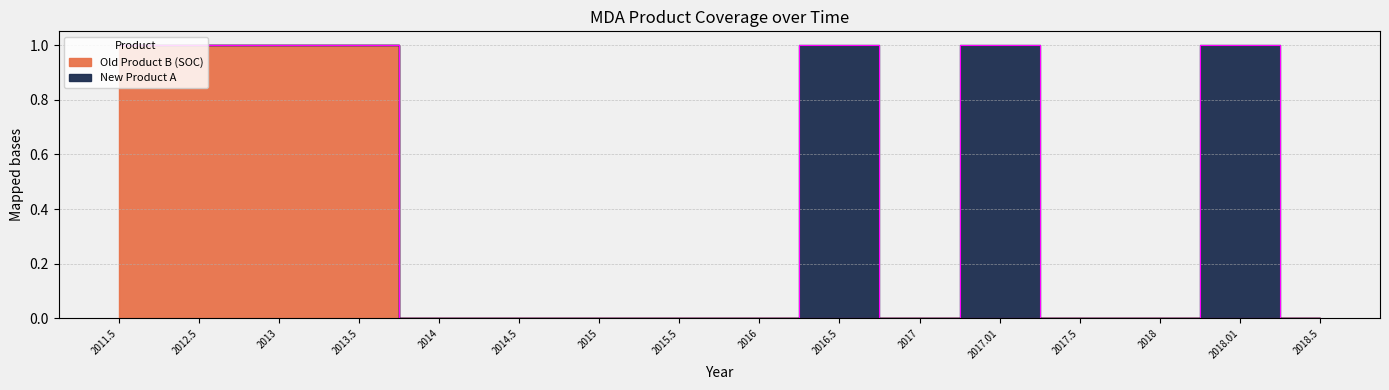

True or false: the data has more than 2 interior local peaks.

False